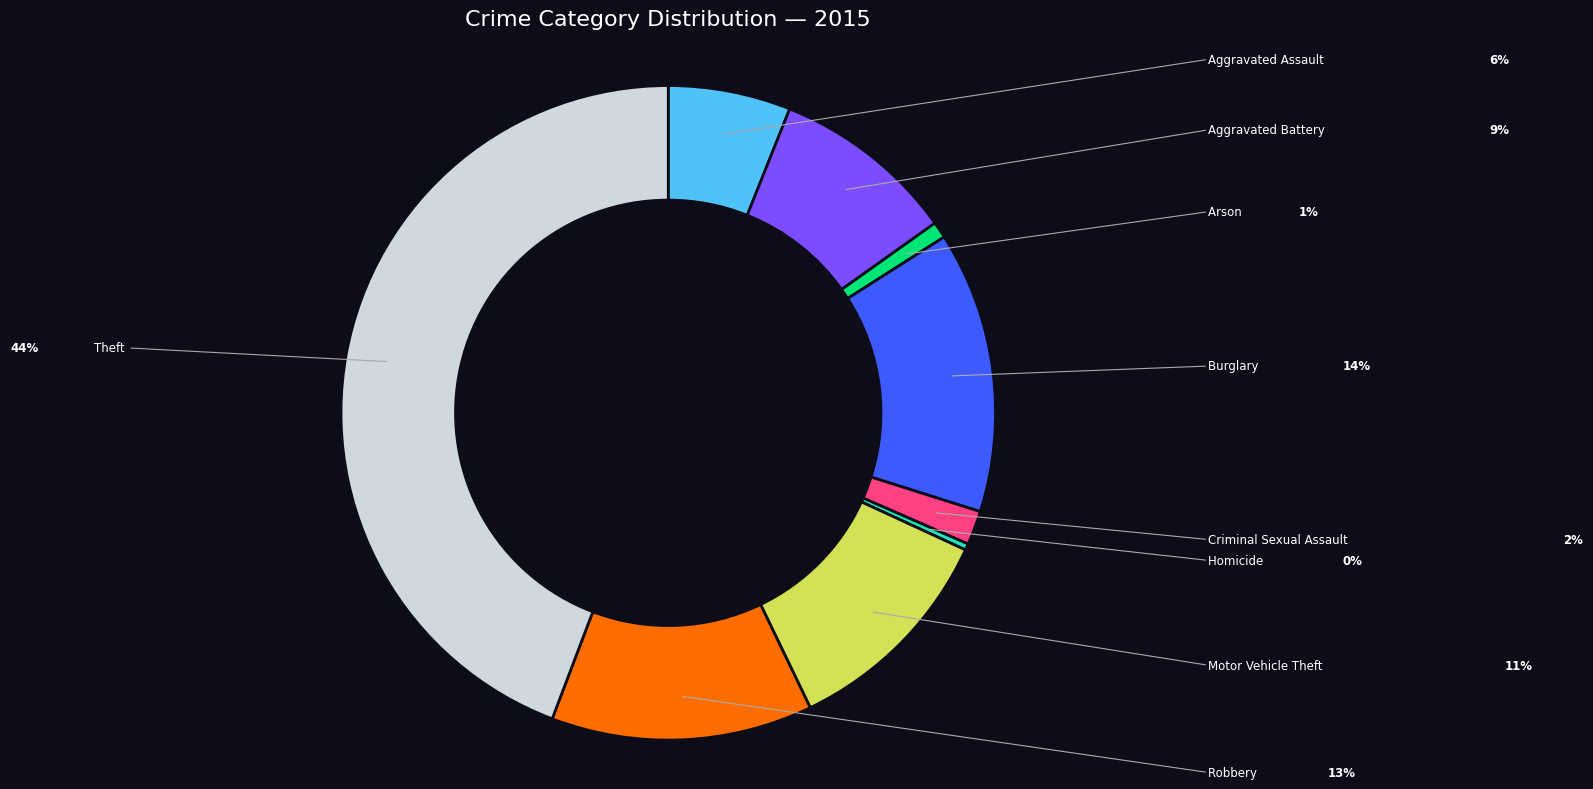

Is there any slice that represents more than half of the pie?

No